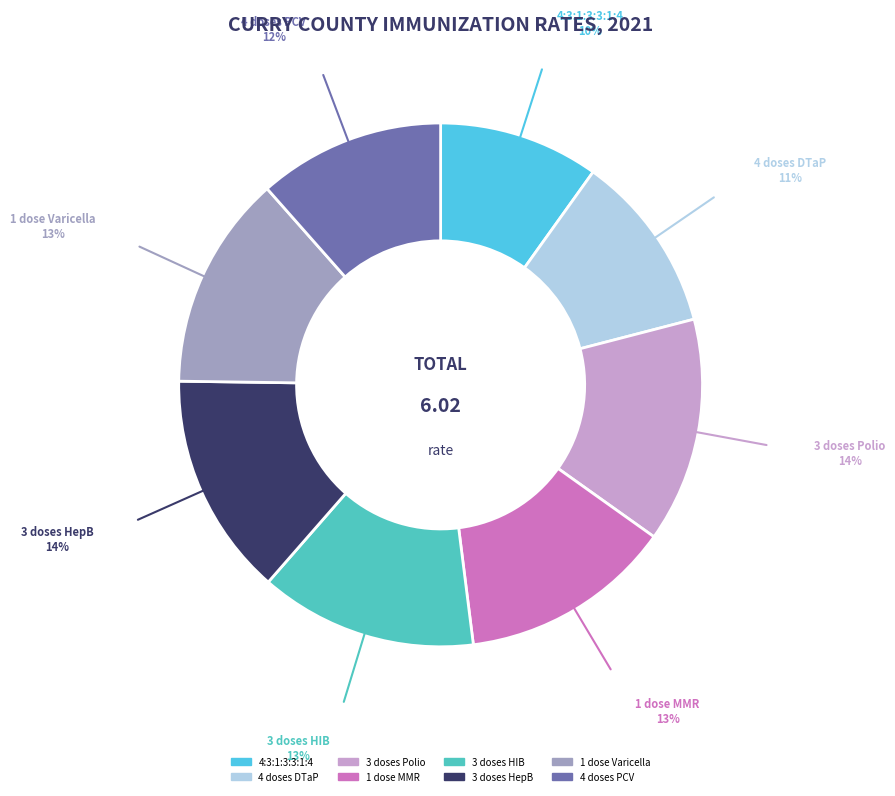

The 3 doses HepB slice represents 6% of the pie. True or false?

False